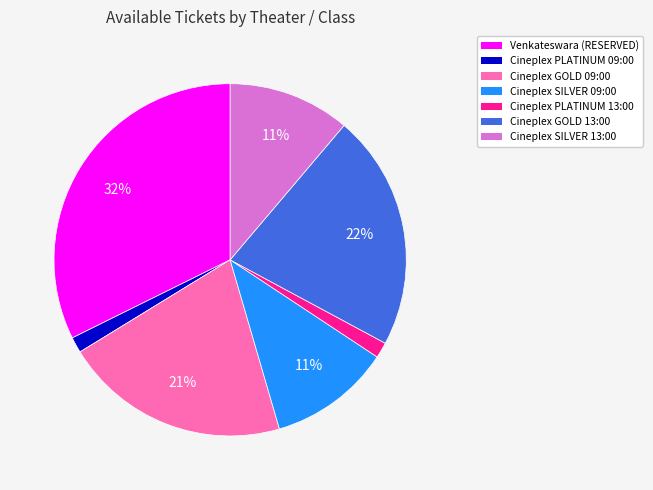

Is there a majority slice in this chart?

No